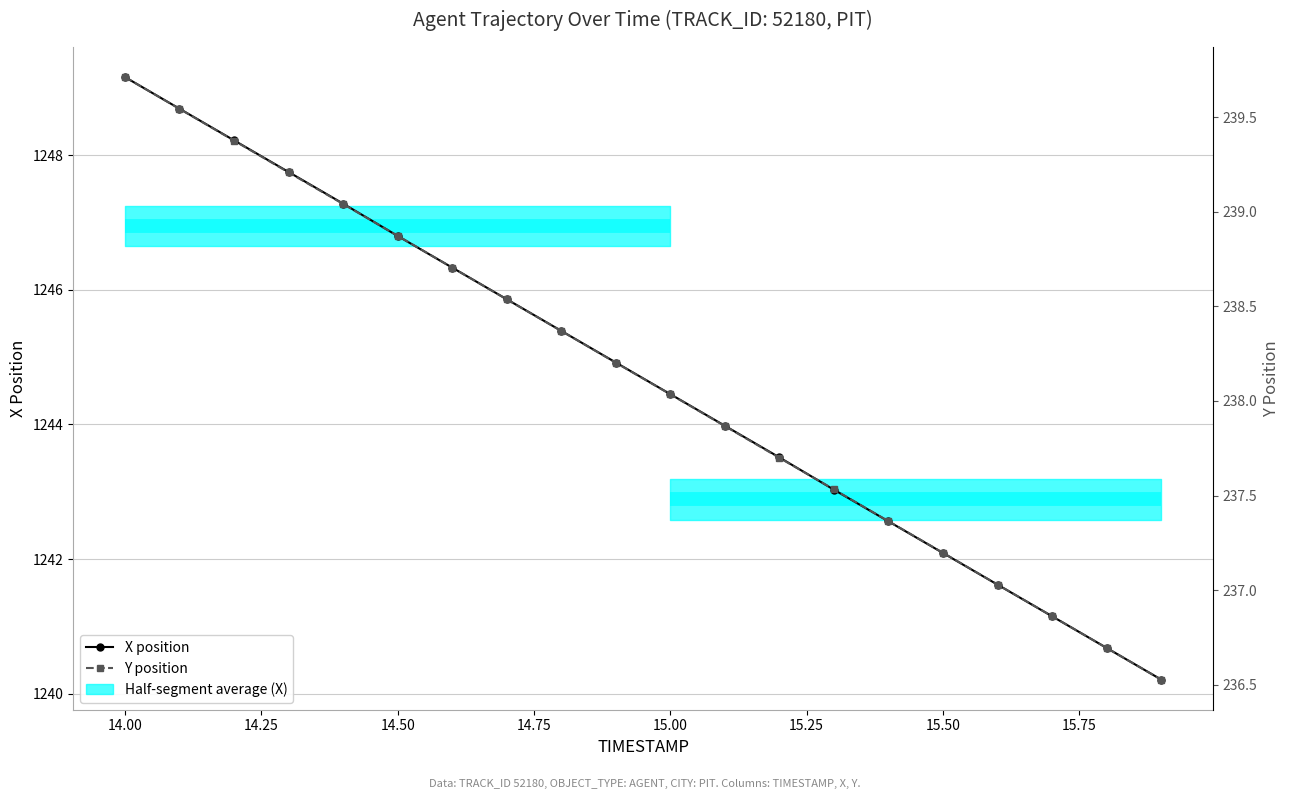

Reading left to right, extract all data points from this chart.

X position: 1249.2	1248.7	1248.2	1247.8	1247.3	1246.8	1246.3	1245.9	1245.4	1244.9	1244.5	1244.0	1243.5	1243.0	1242.6	1242.1	1241.6	1241.2	1240.7	1240.2
Y position: 239.7	239.5	239.4	239.2	239.0	238.9	238.7	238.5	238.4	238.2	238.0	237.9	237.7	237.5	237.4	237.2	237.0	236.9	236.7	236.5